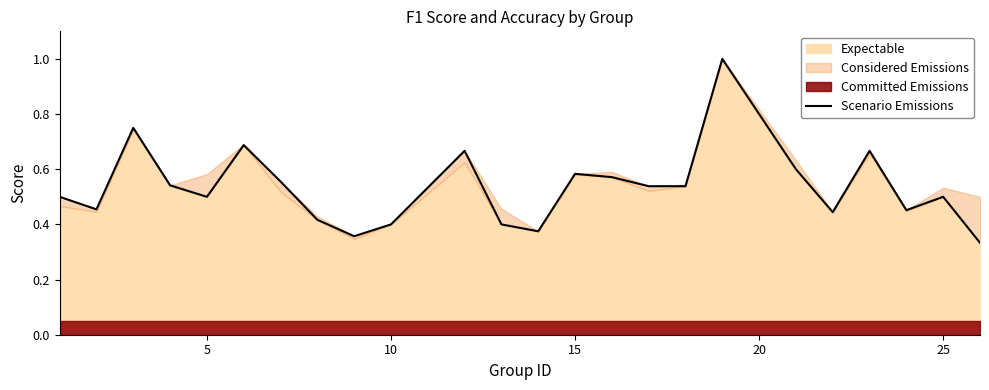

True or false: there are more than 0 points higher than both neighbors.

True